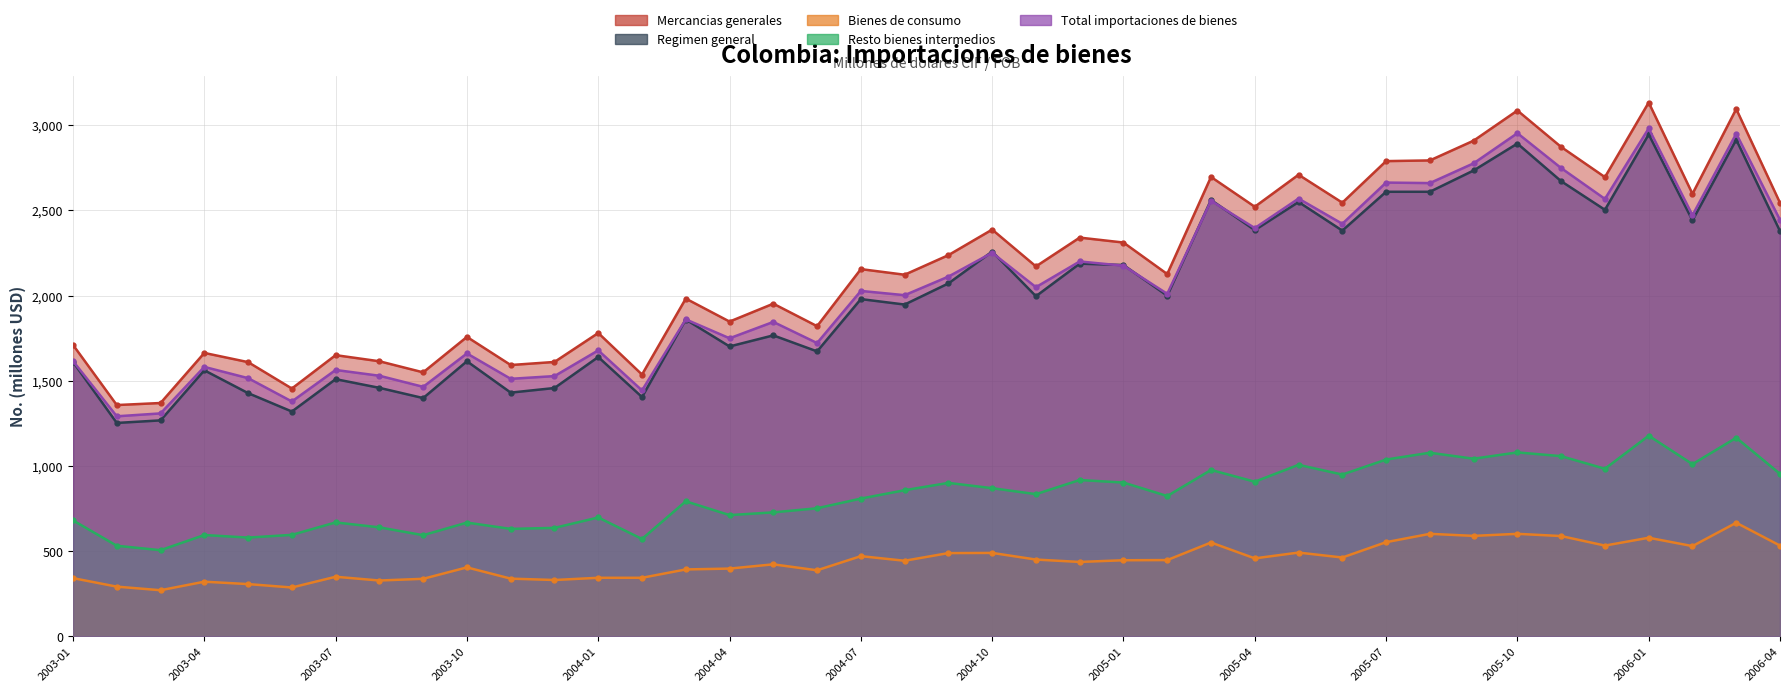

What are all the series names shown in the legend?

Mercancias generales, Regimen general, Bienes de consumo, Resto bienes intermedios, Total importaciones de bienes